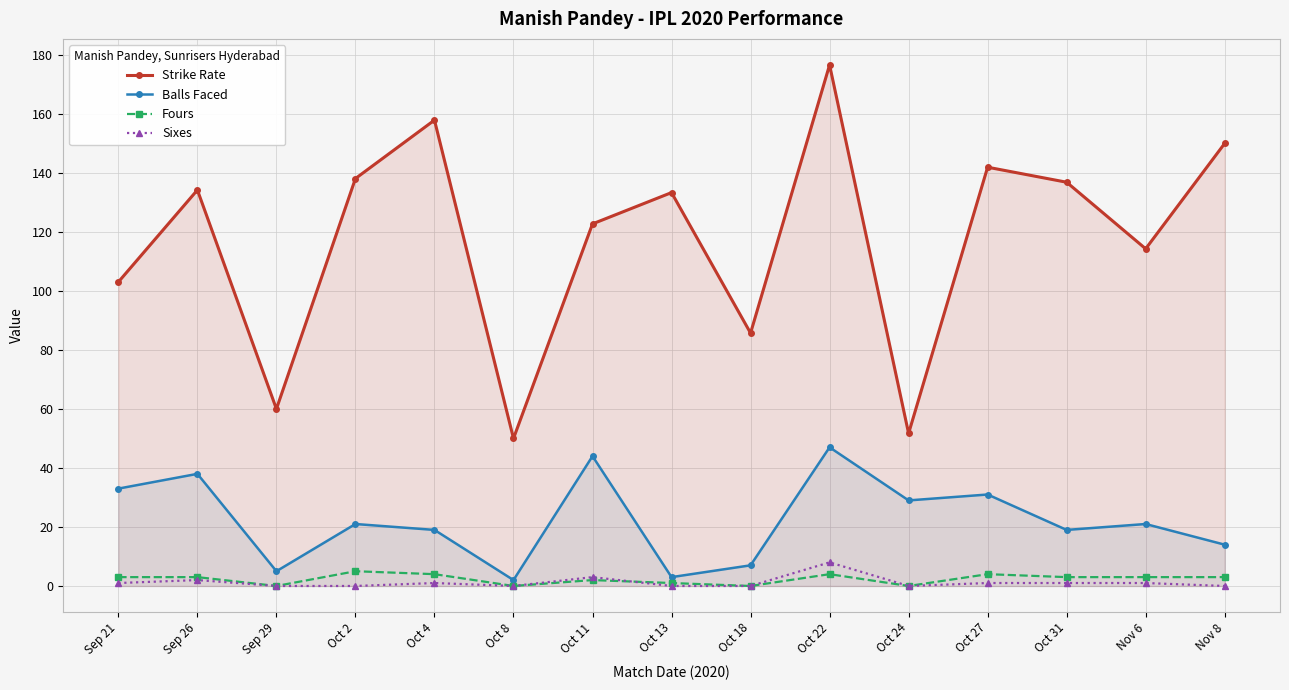

What are all the series names shown in the legend?

Strike Rate, Balls Faced, Fours, Sixes